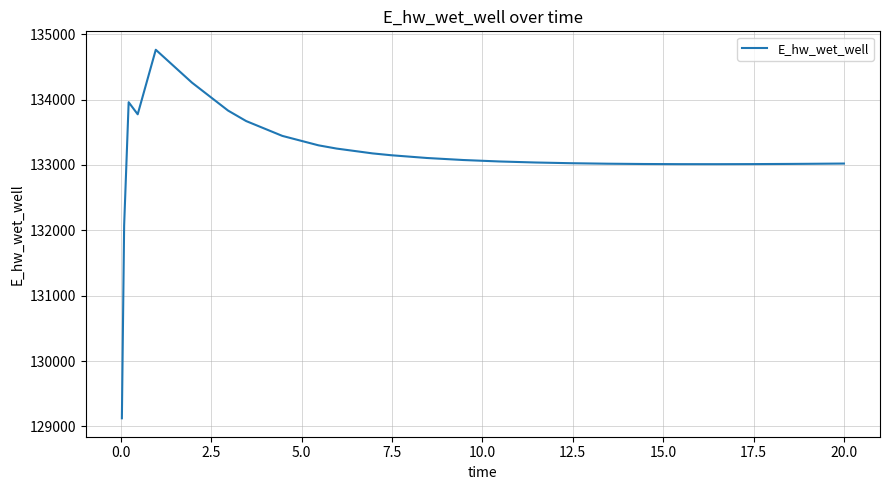

What is the difference between the maximum and minimum values?

5636.6